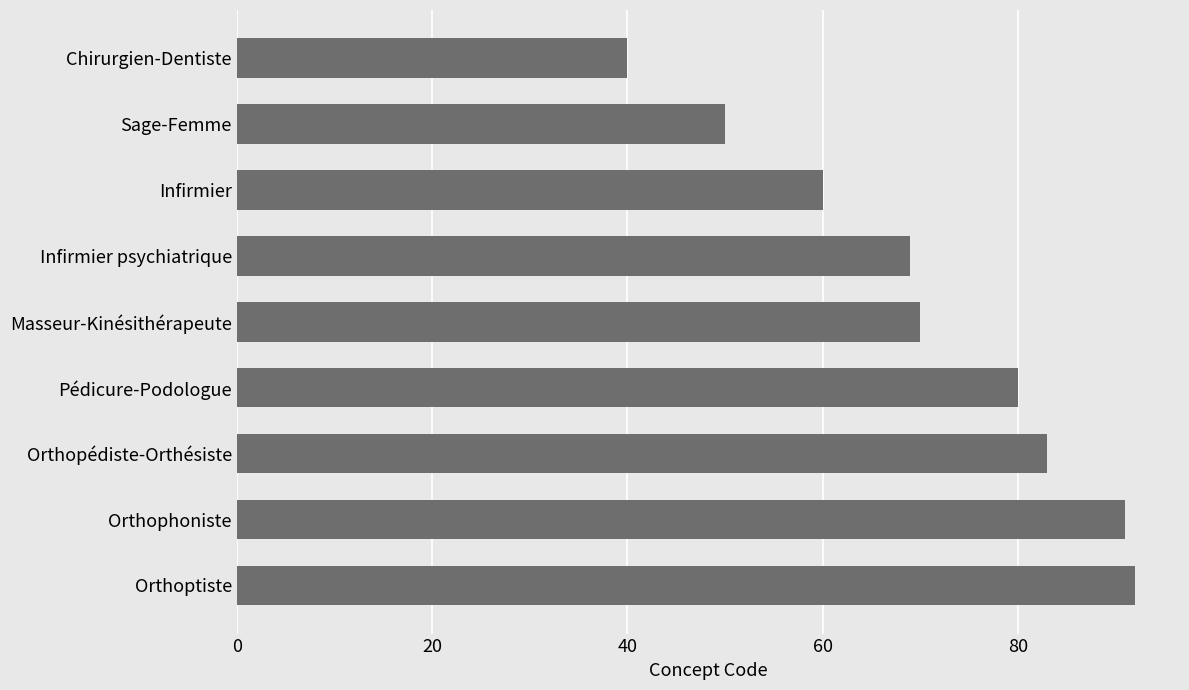

True or false: the data shows 70 at Masseur-Kinésithérapeute.

True